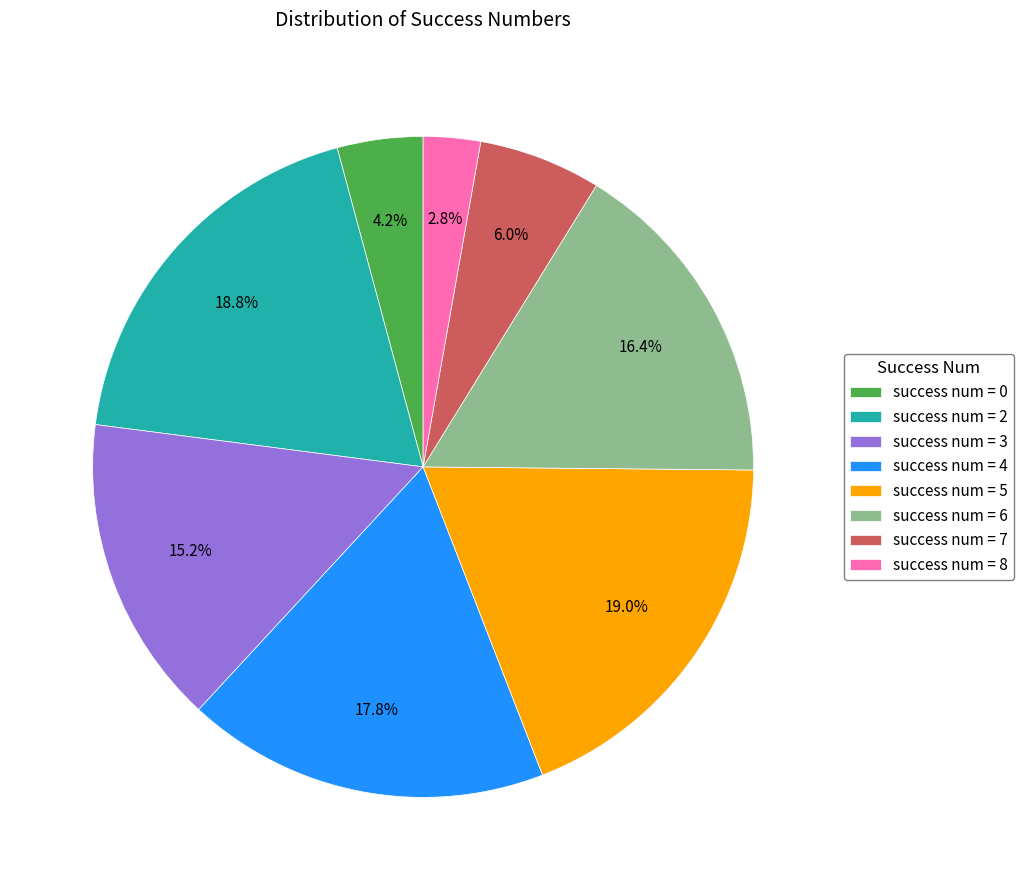

Which has a higher value, success num = 8 or success num = 7?

success num = 7